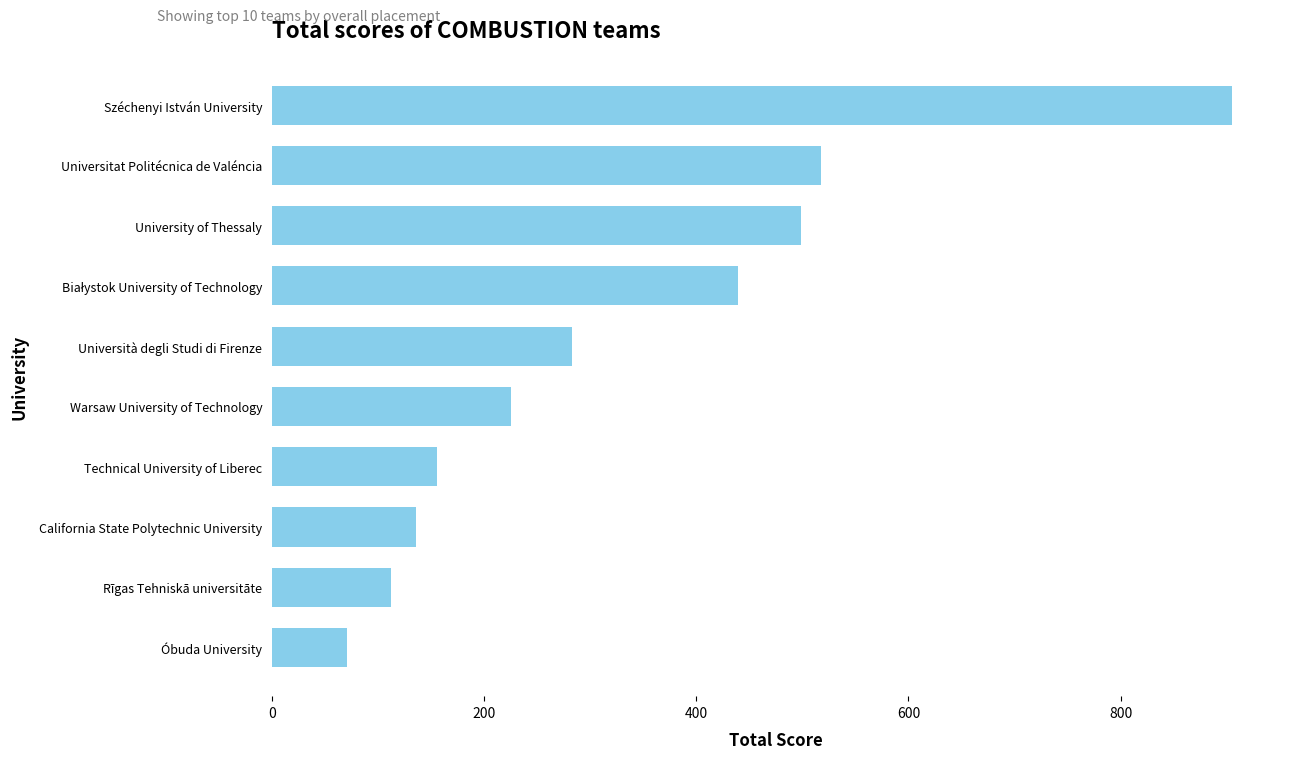

The value at Warsaw University of Technology is 345. True or false?

False